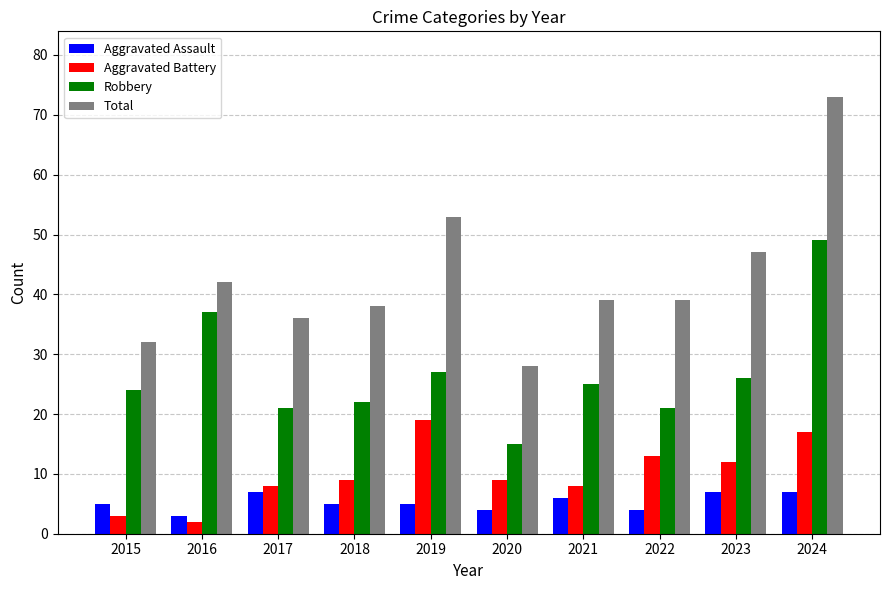

Which series changed the most between 2018 and 2019?

Total